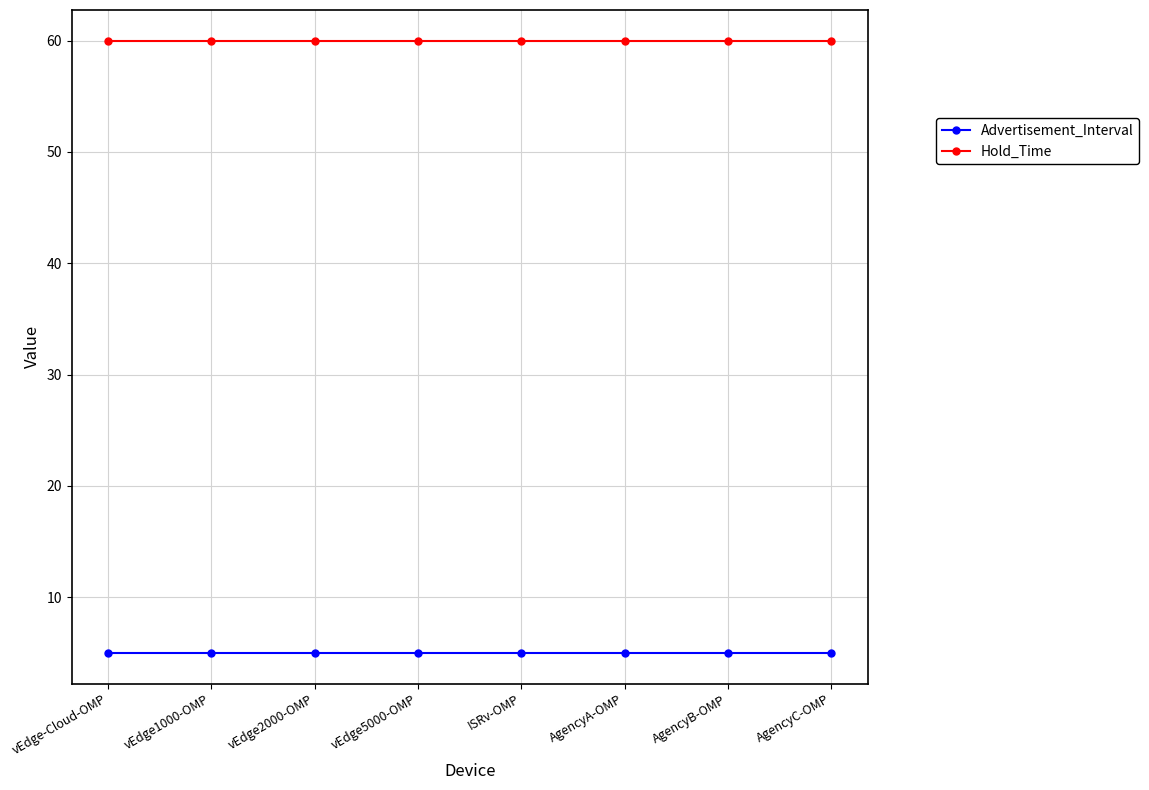

What is the sum of all Advertisement_Interval values?

40